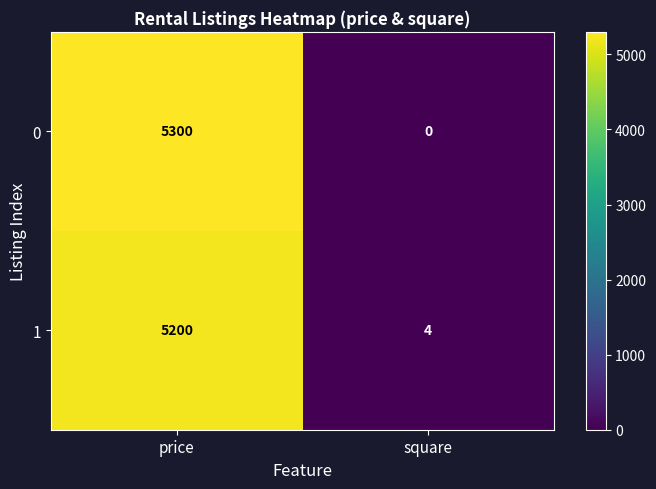

Which series has the widest spread of values?

0